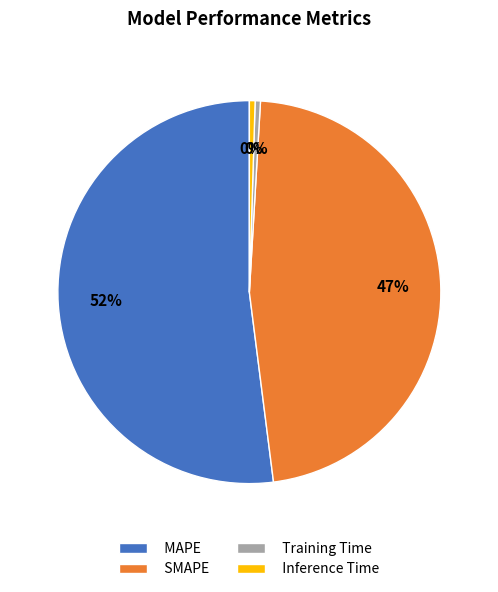

Which category has the biggest portion of the pie?

MAPE